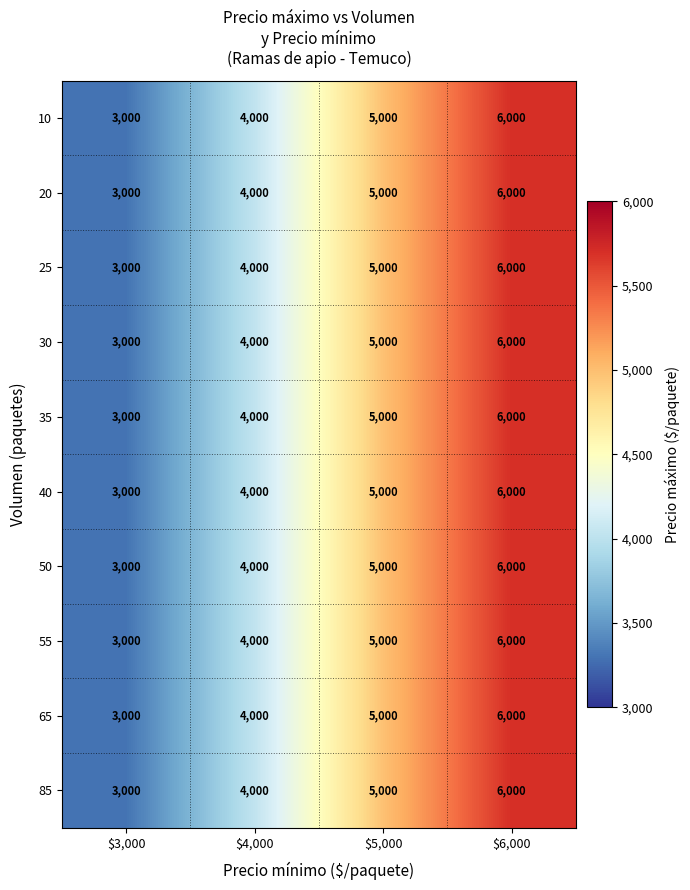

What is the minimum value for 20?

3000